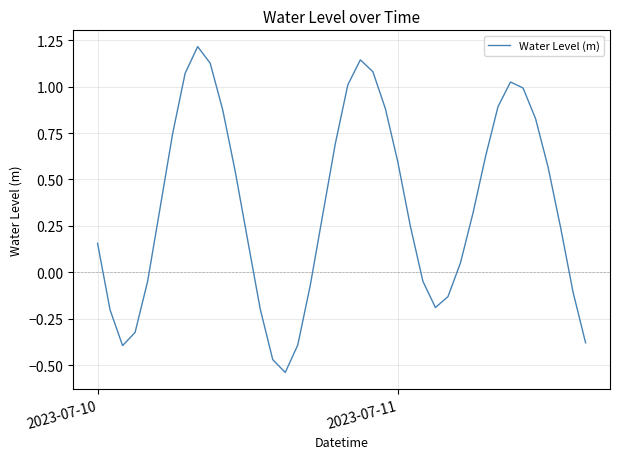

How many points are higher than both their immediate neighbors (excluding endpoints)?

3